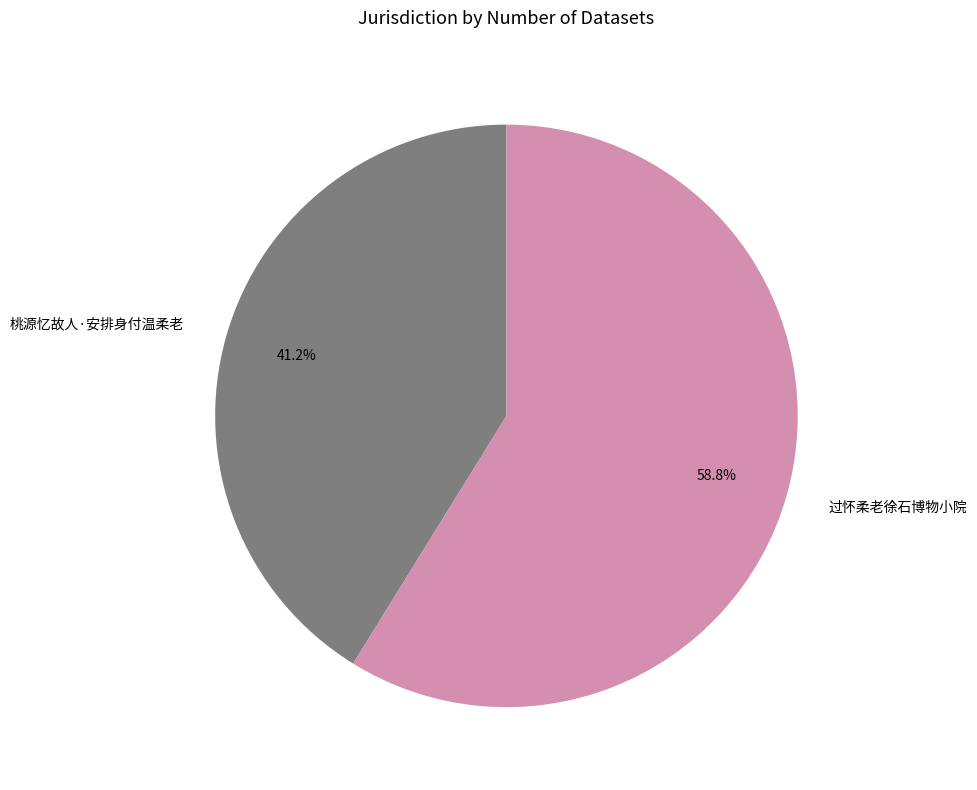

Does 桃源忆故人·安排身付温柔老 account for over 50% of the chart?

No